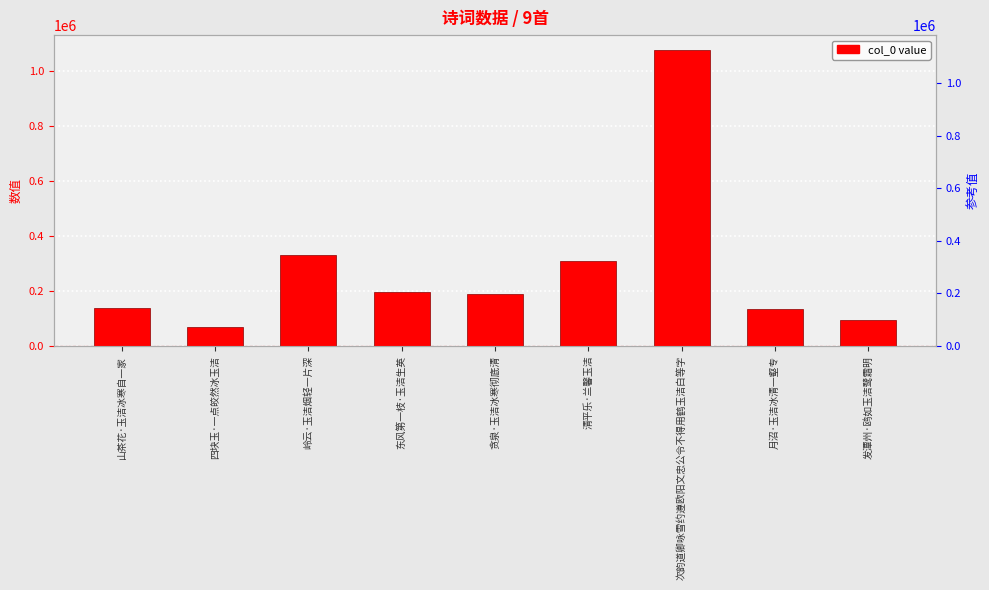

What is the label of the 4th bar from the right?

清平乐·兰馨玉洁